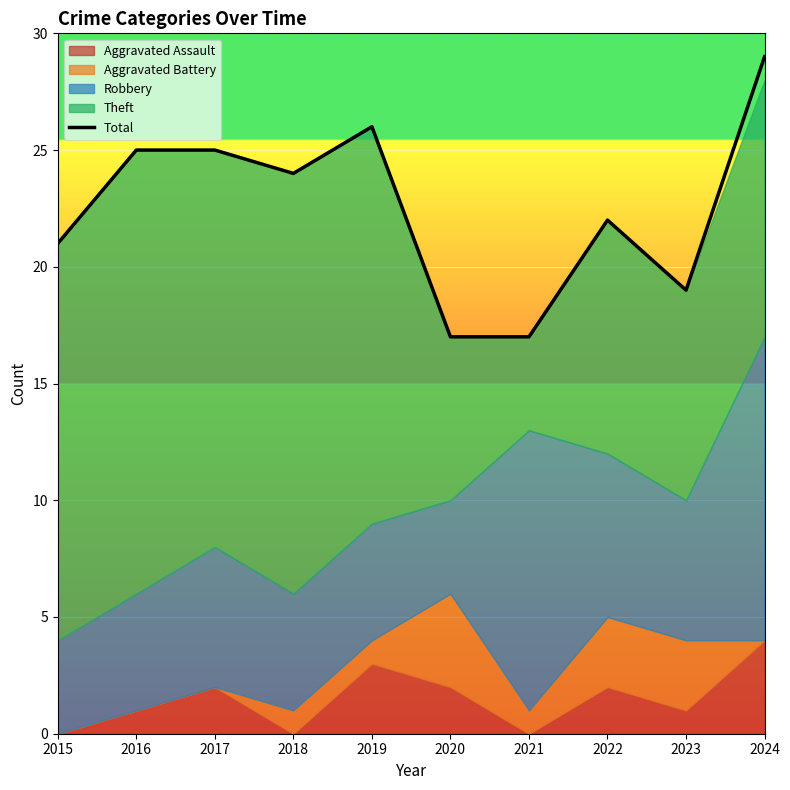

Reading left to right, what are all the values shown in this chart?

2015=21	2016=25	2017=25	2018=24	2019=26	2020=17	2021=17	2022=22	2023=19	2024=29